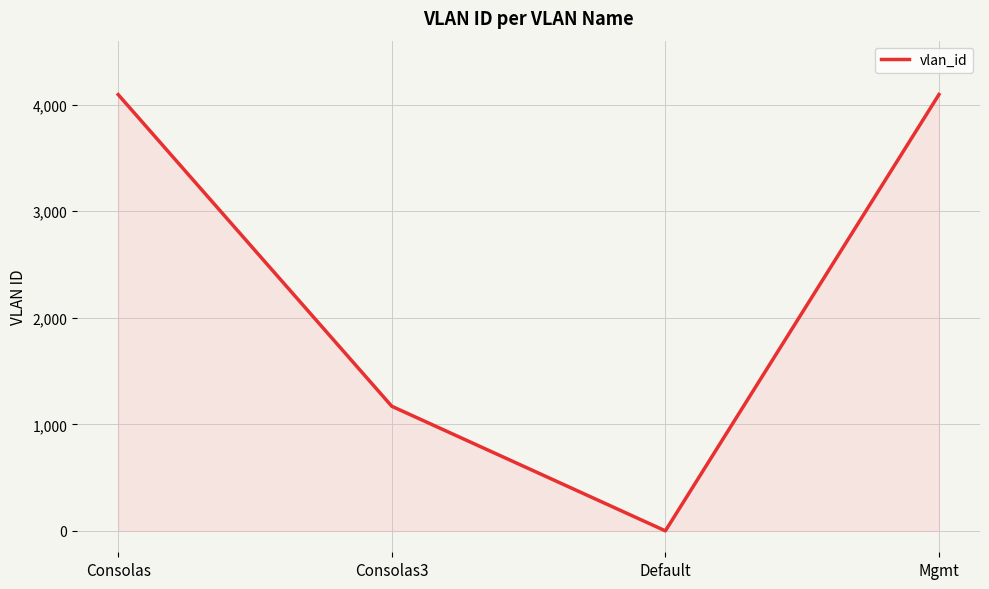

Does the chart have visible grid lines?

Yes